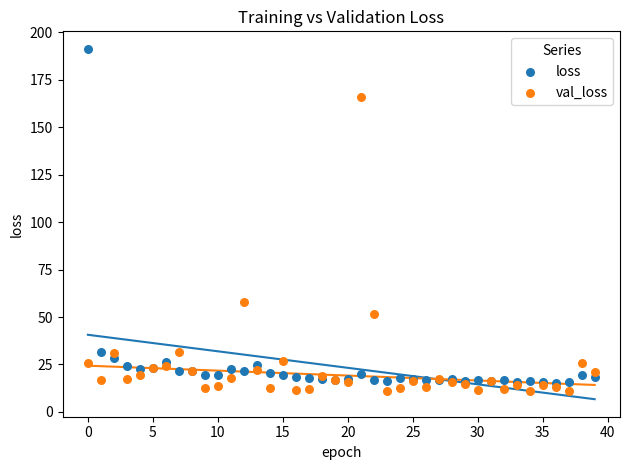

What are all the series names shown in the legend?

loss, val_loss